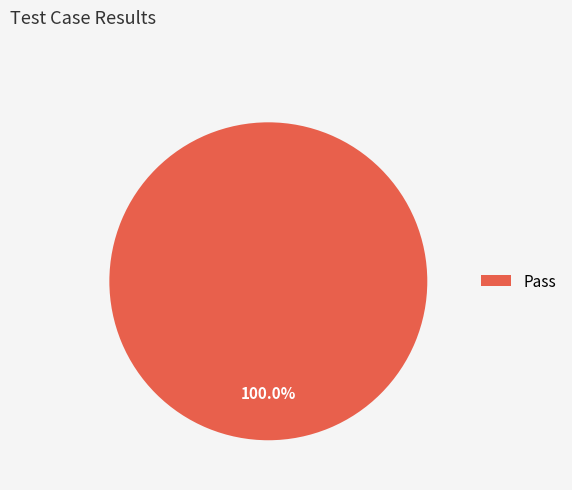

Is Pass the majority of the pie?

Yes